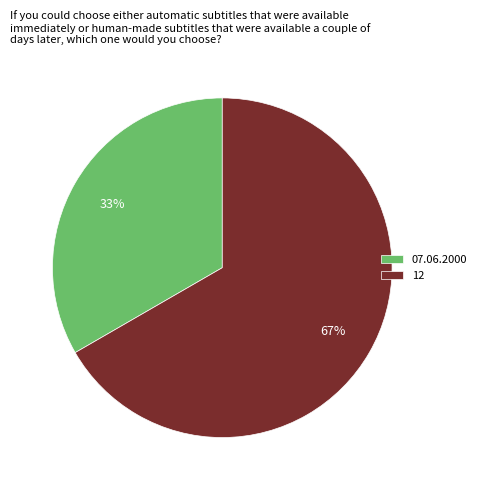

To the nearest percent, what is the combined percentage of 07.06.2000 and 12?

100%